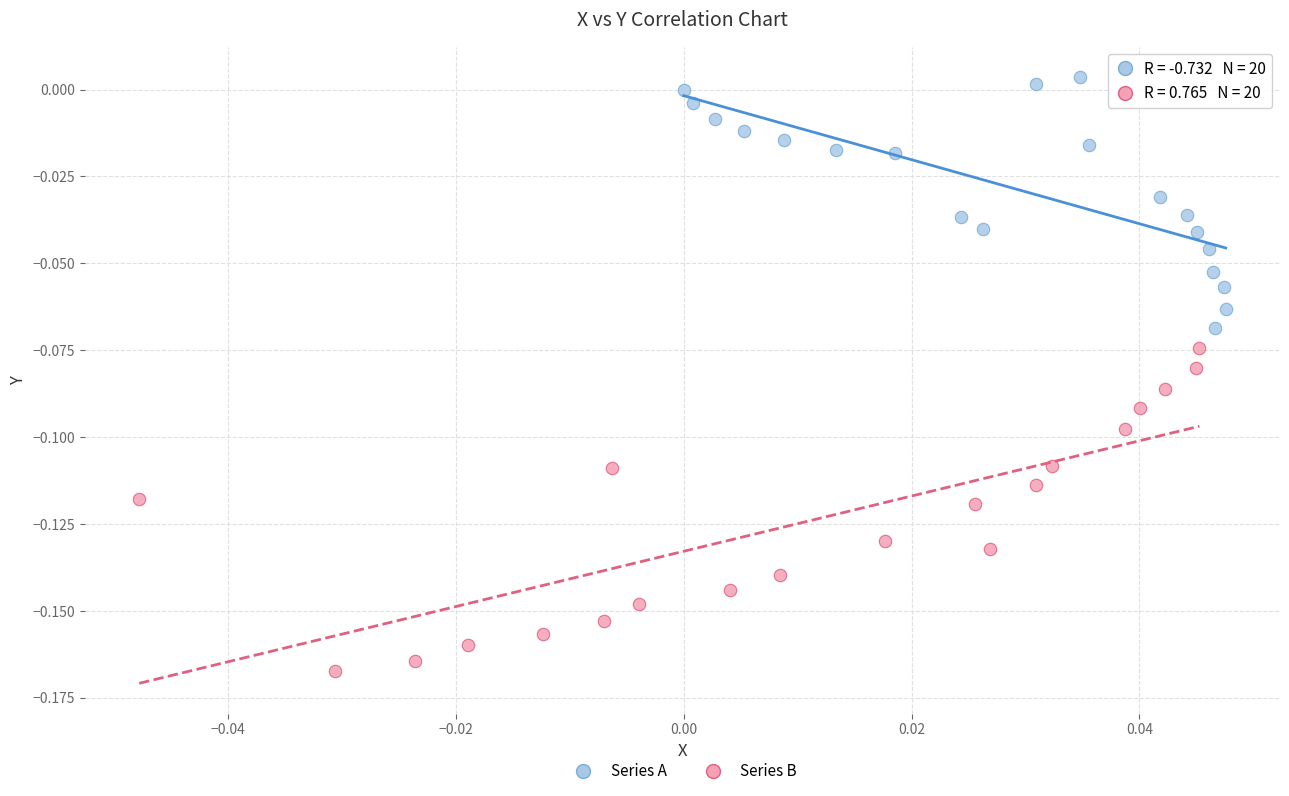

Which series has the widest spread of Y values?

Series B